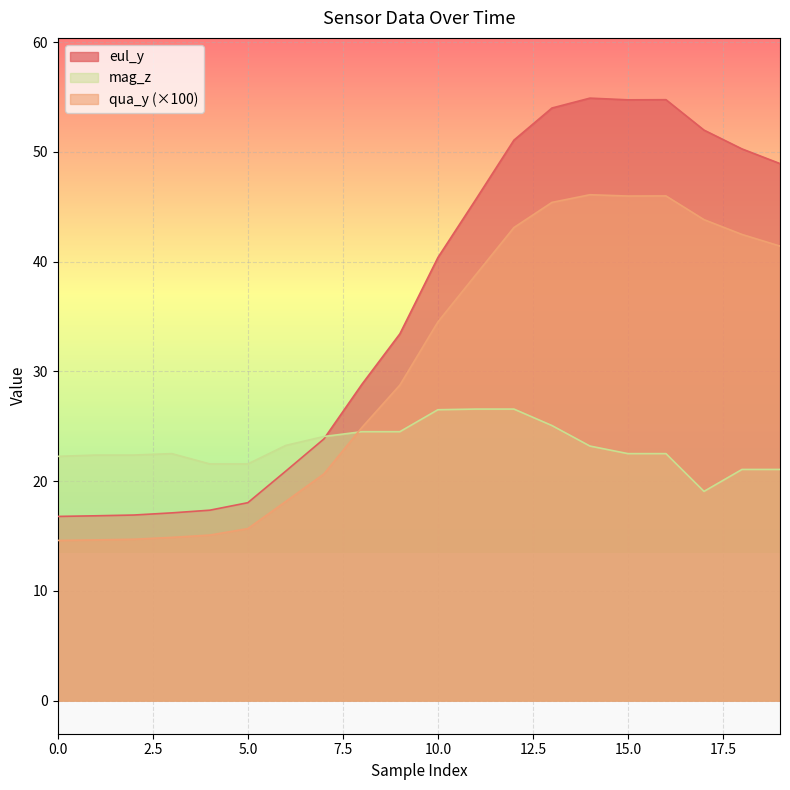

What is the difference between the highest and lowest values at 1?

7.7